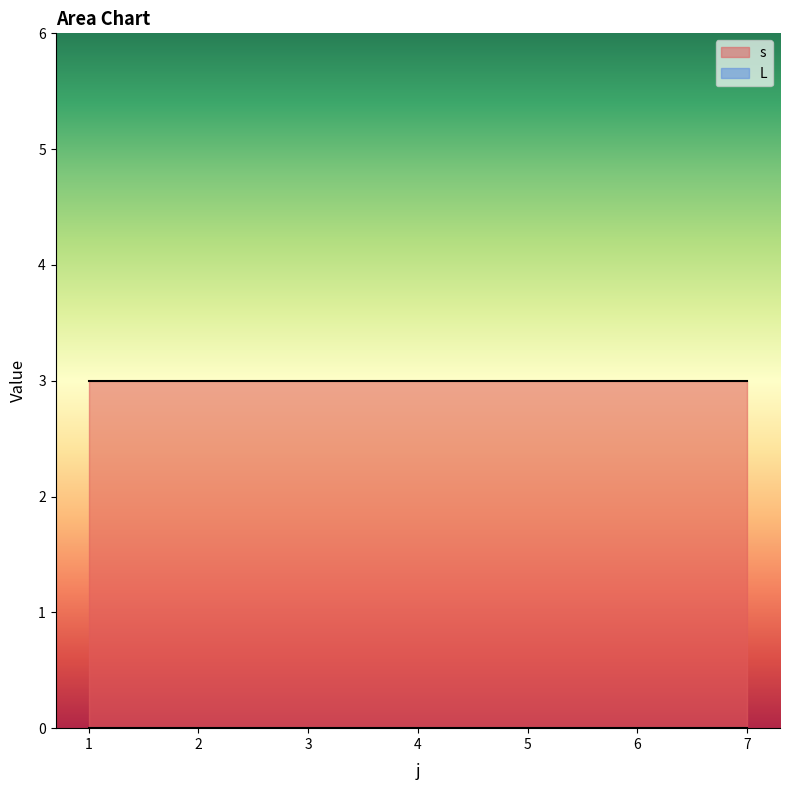

True or false: s and L intersect in this chart.

False